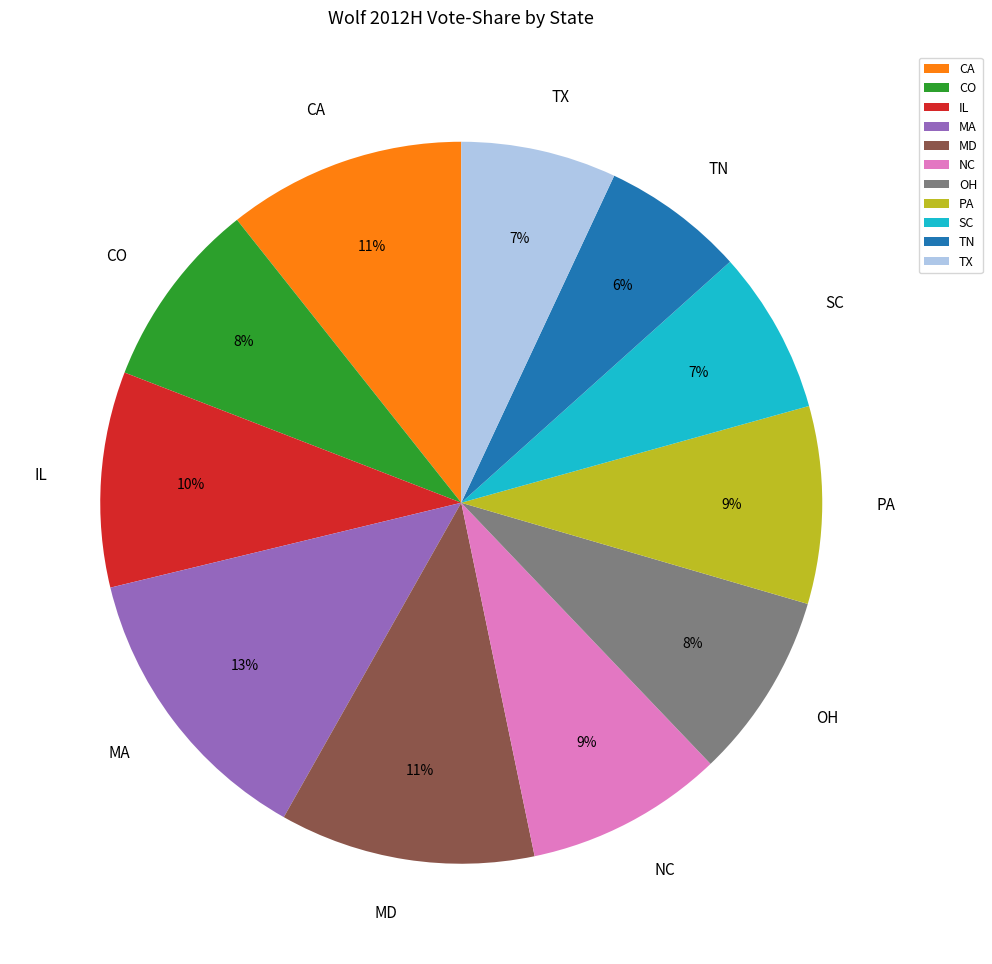

Is OH the majority of the pie?

No